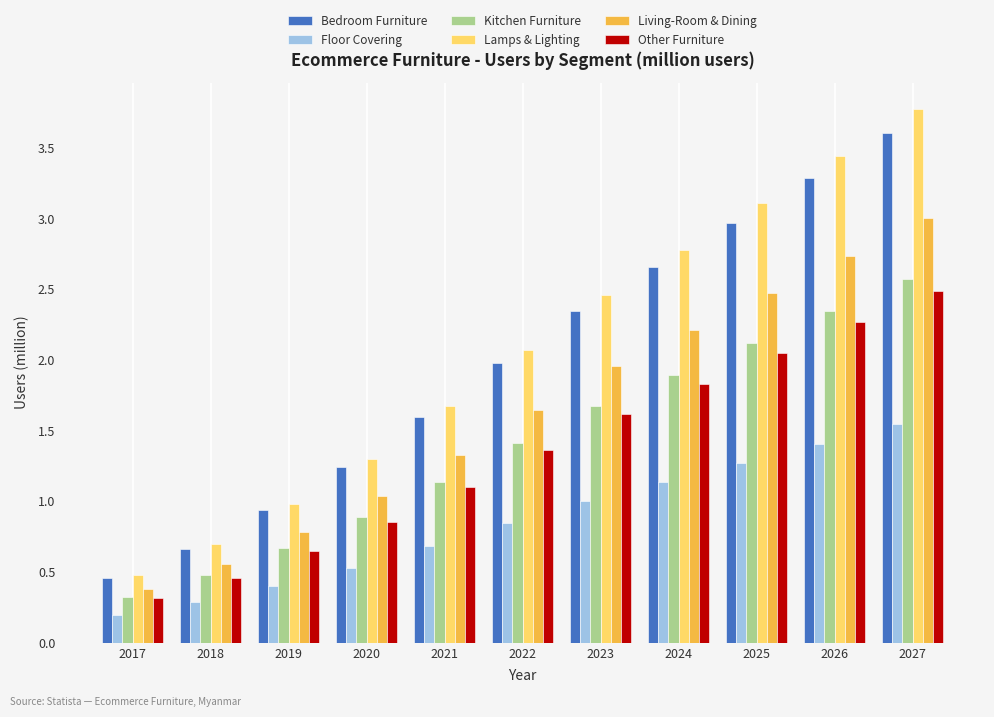

At which label is Bedroom Furniture closest to 2?

2022